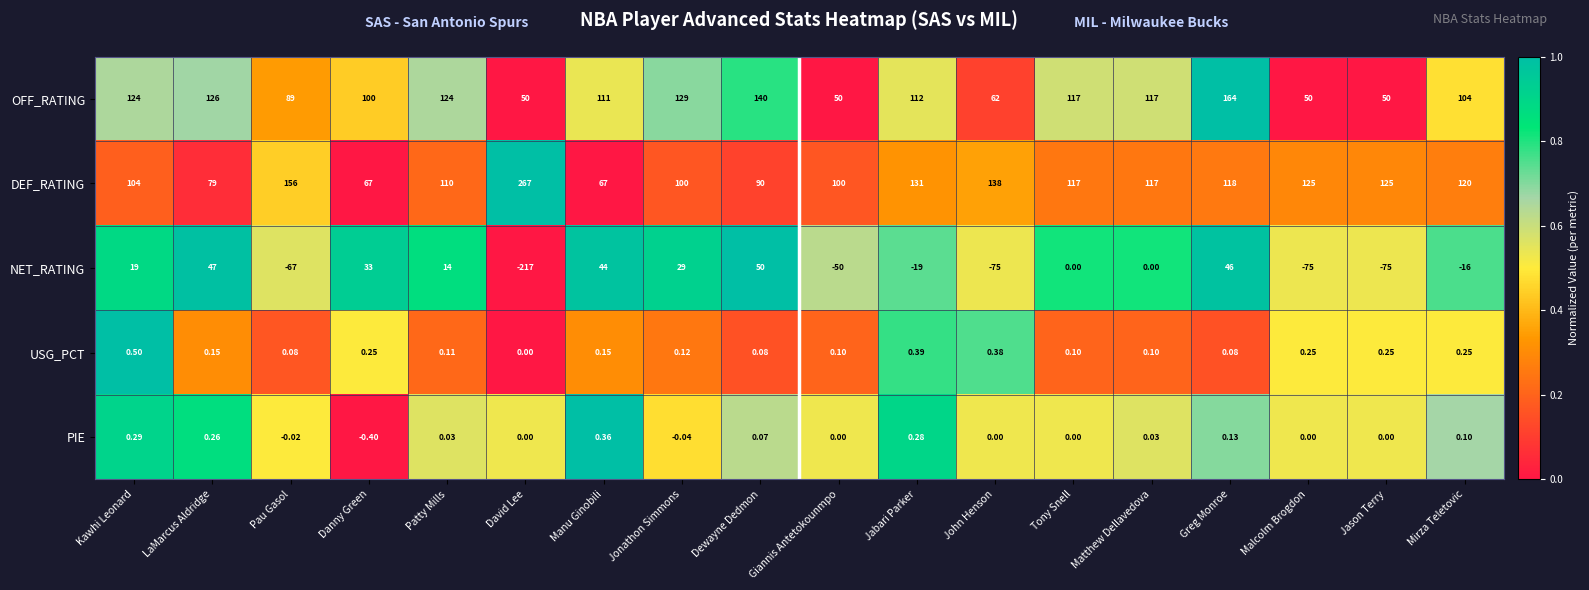

Where is USG_PCT nearest to the value 0?

David Lee